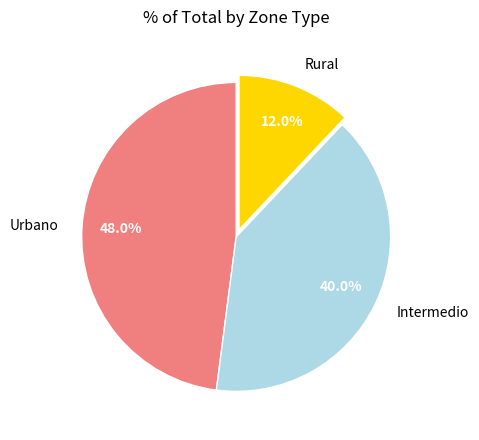

True or false: Urbano accounts for 33% of the total.

False